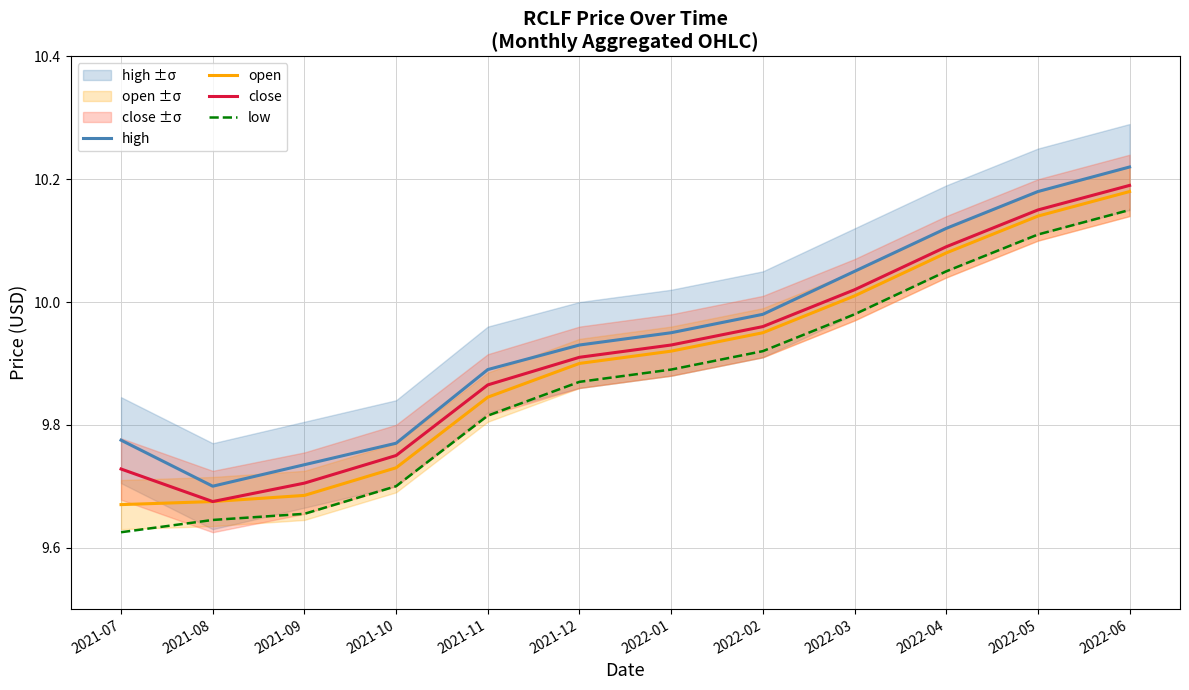

Between 2021-10 and 2022-02, which series saw the biggest shift?

low